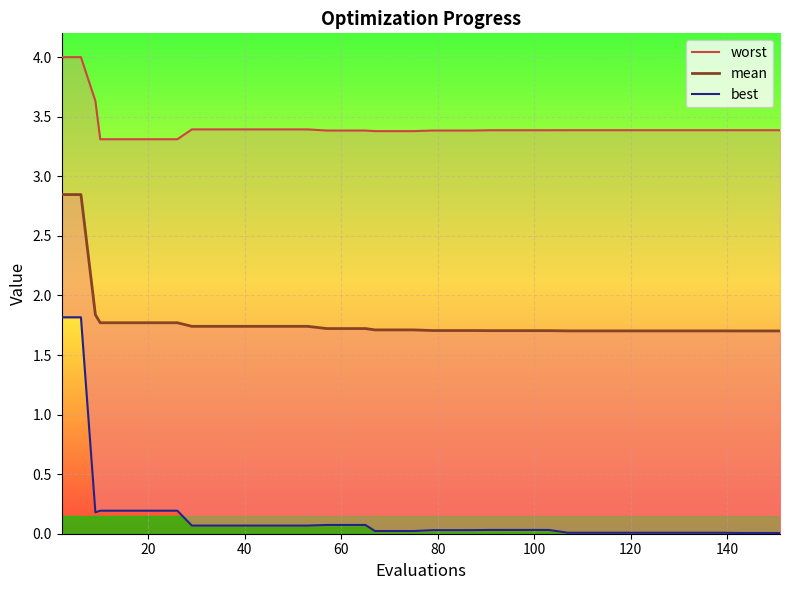

What is the average value of the best series?

0.1